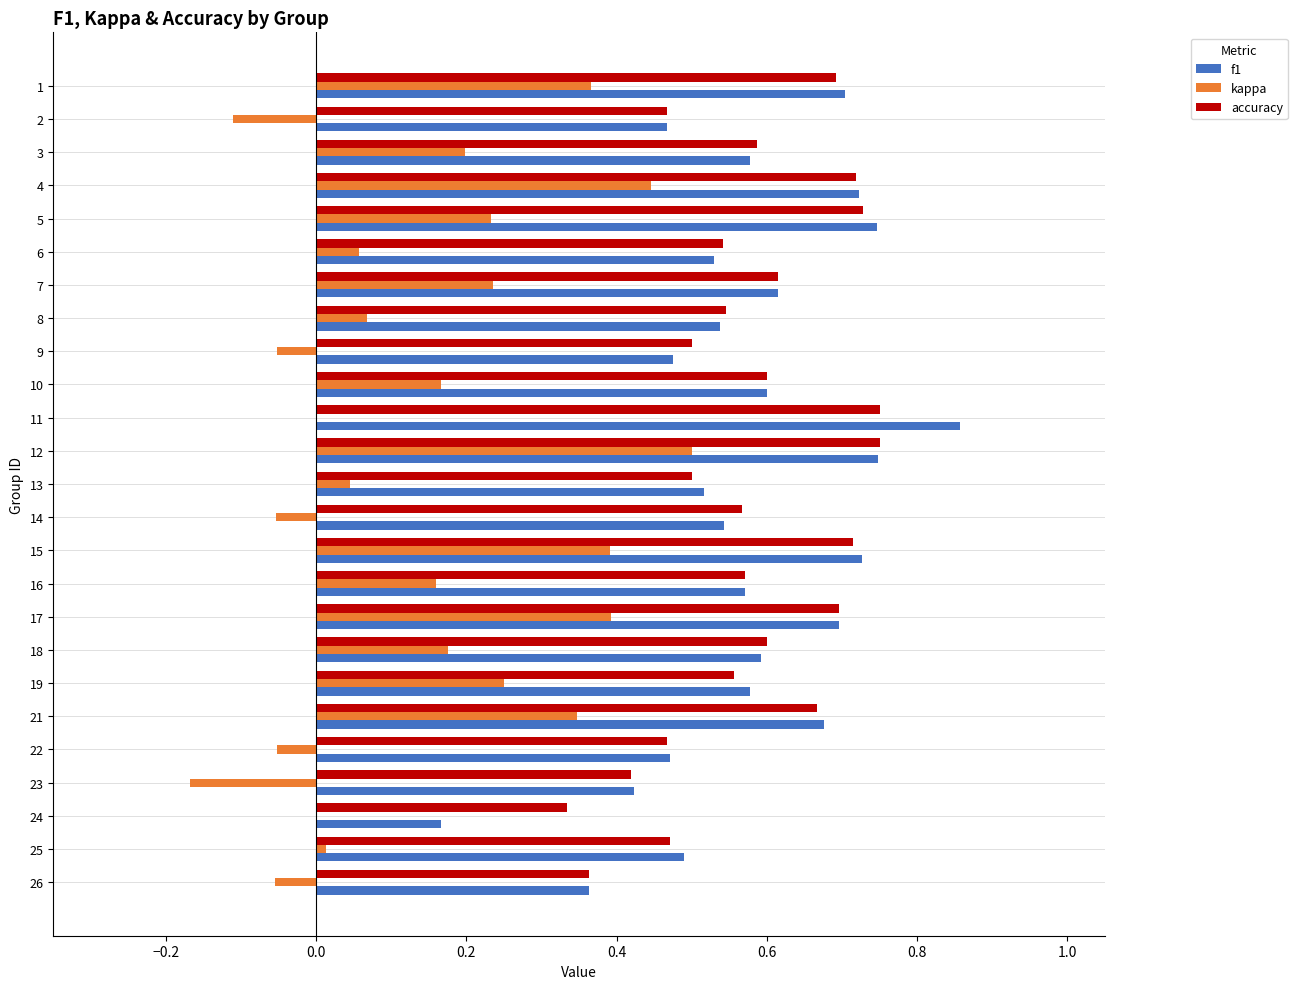

Count the accuracy values in the range 0 to 1.

25